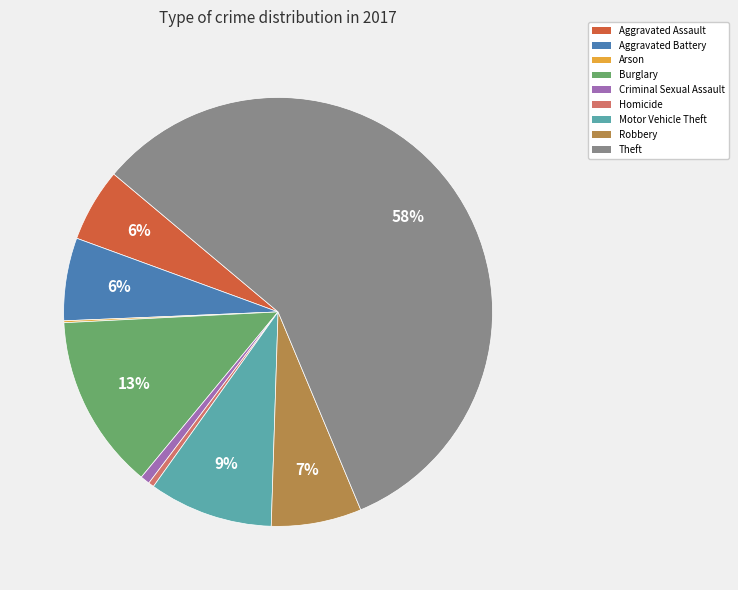

Is there a majority slice in this chart?

Yes